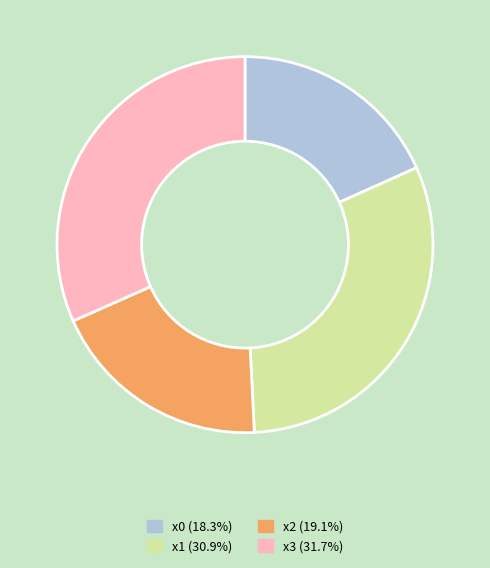

Is there a majority slice in this chart?

No